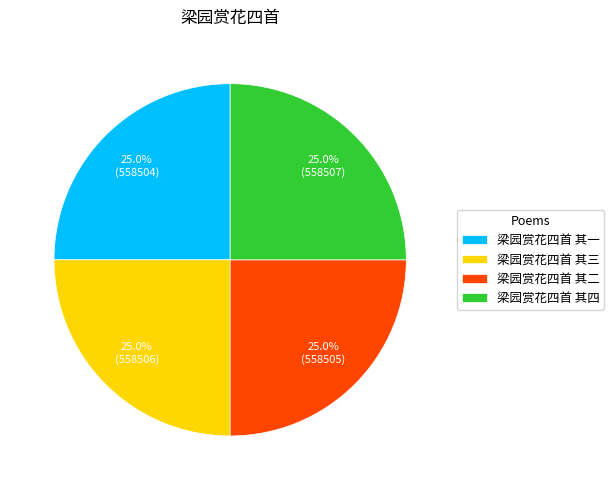

How many slices are in this pie chart?

4